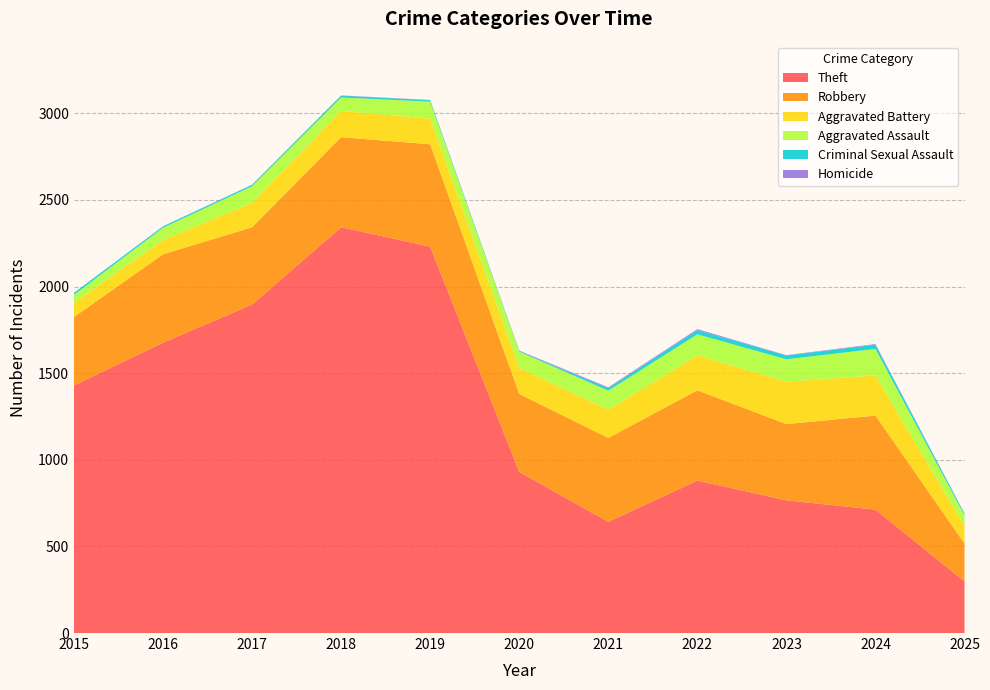

Reading right to left, transcribe all the data shown in this chart.

Theft: 298	712	766	880	642	930	2230	2342	1896	1676	1429
Robbery: 219	543	440	521	484	450	591	520	446	510	395
Aggravated Battery: 101	232	244	202	163	150	148	152	142	82	82
Aggravated Assault: 61	153	130	121	110	94	98	77	95	71	46
Criminal Sexual Assault: 10	24	22	24	14	3	8	11	8	8	12
Homicide: 1	4	2	6	5	3	2	1	1	1	0